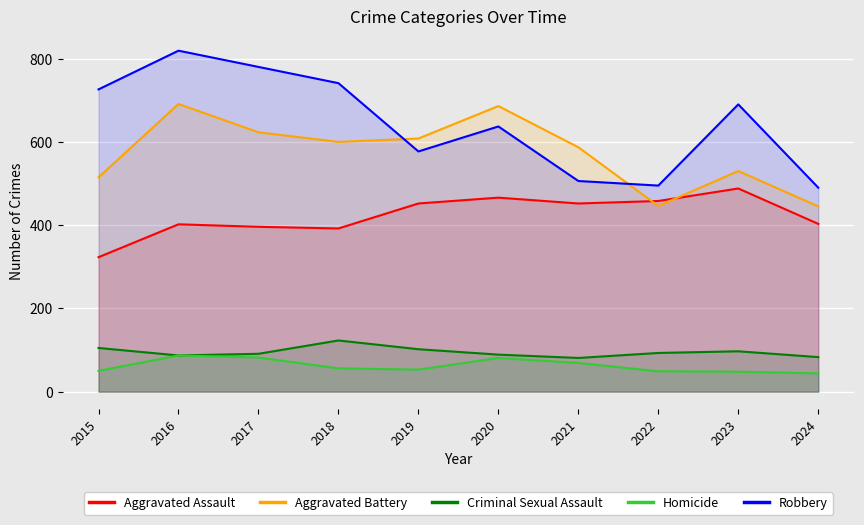

Which series has the largest total across all categories?

Robbery